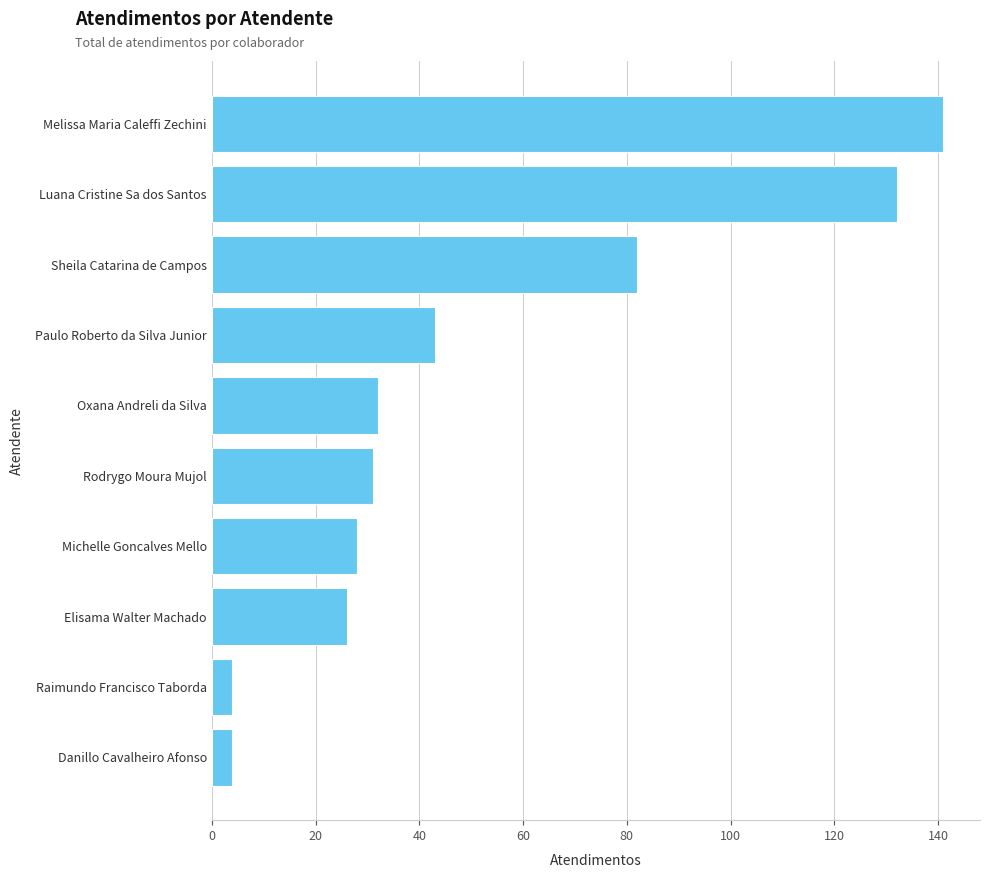

What is the average value?

52